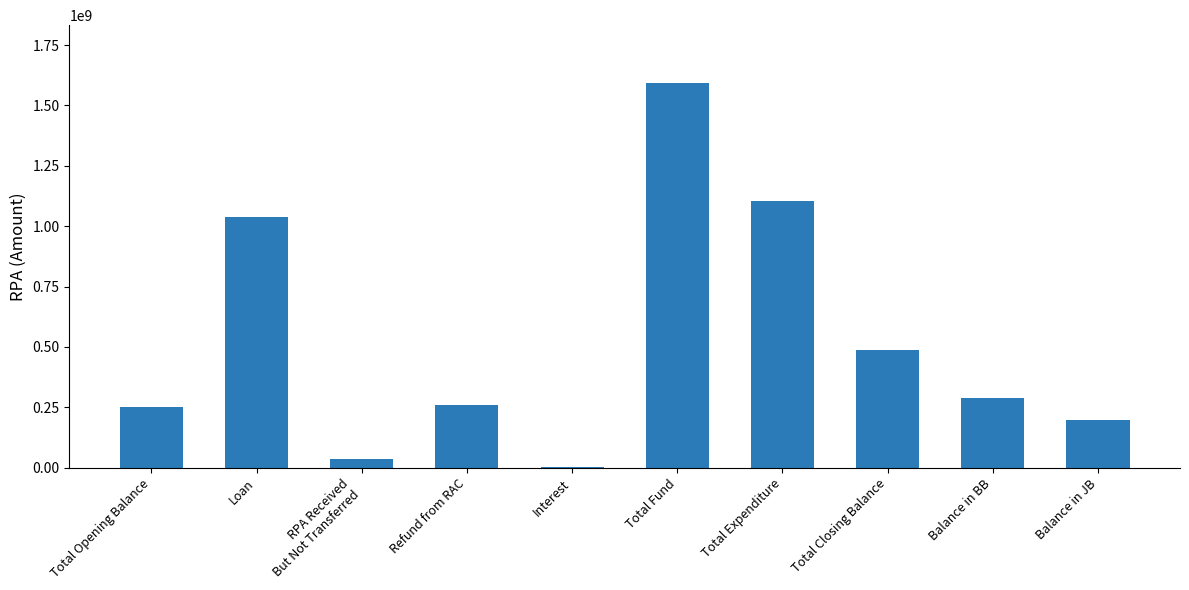

What is the average value?

526826713.1